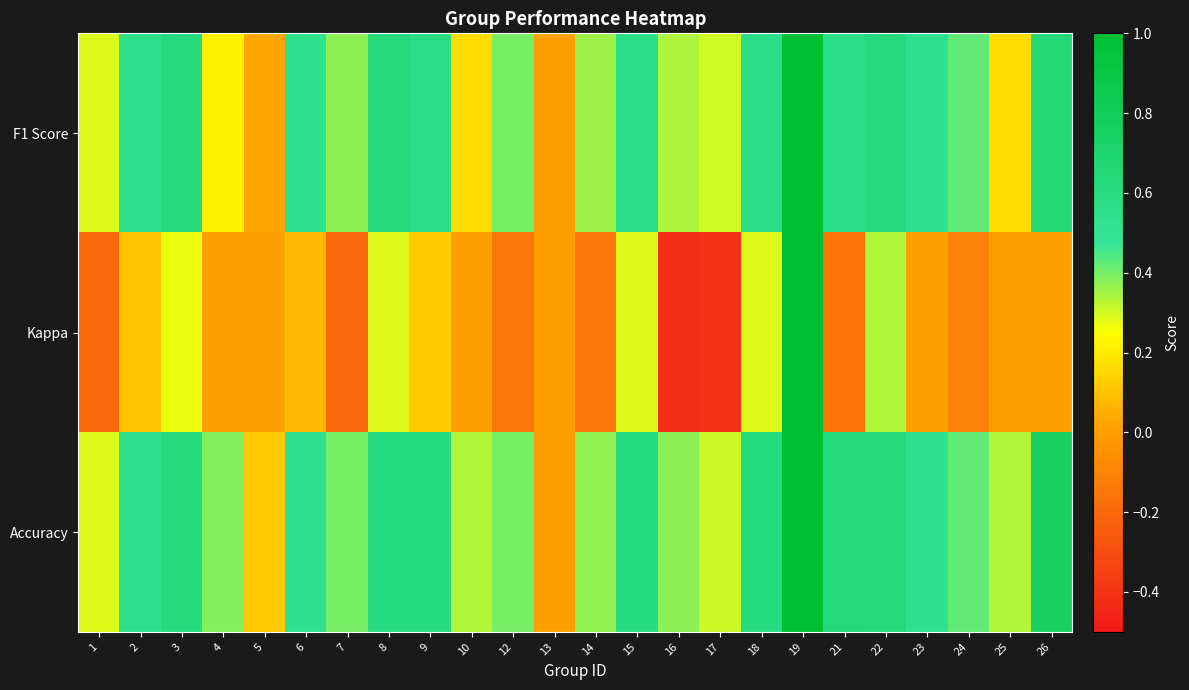

At how many categories does at least one series exceed 0?

23